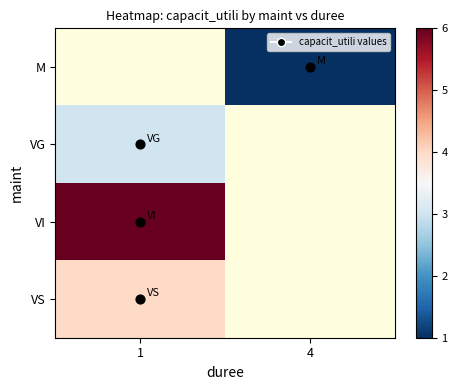

Which category has the highest value in the VS series?

1